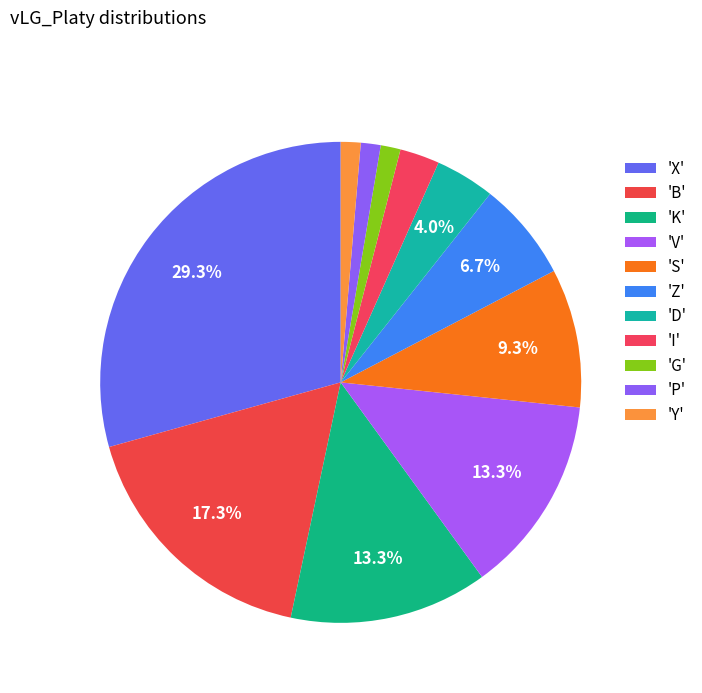

Count the number of slices in the pie.

11